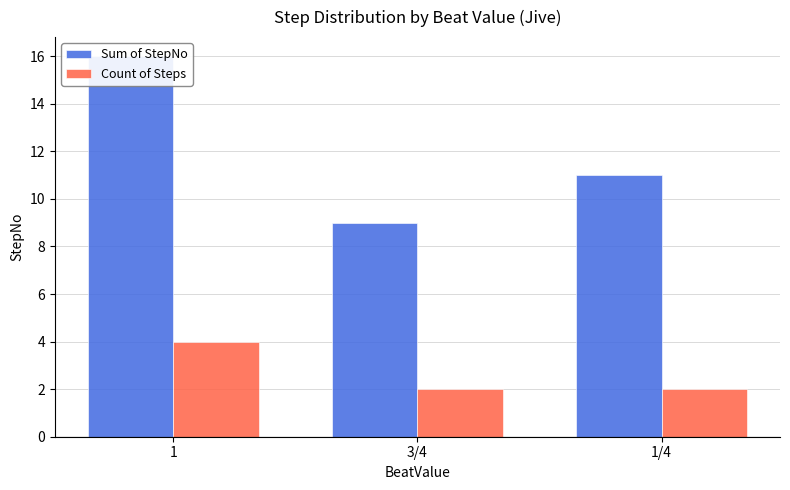

What is the spread (max minus min) of values at 1?

12